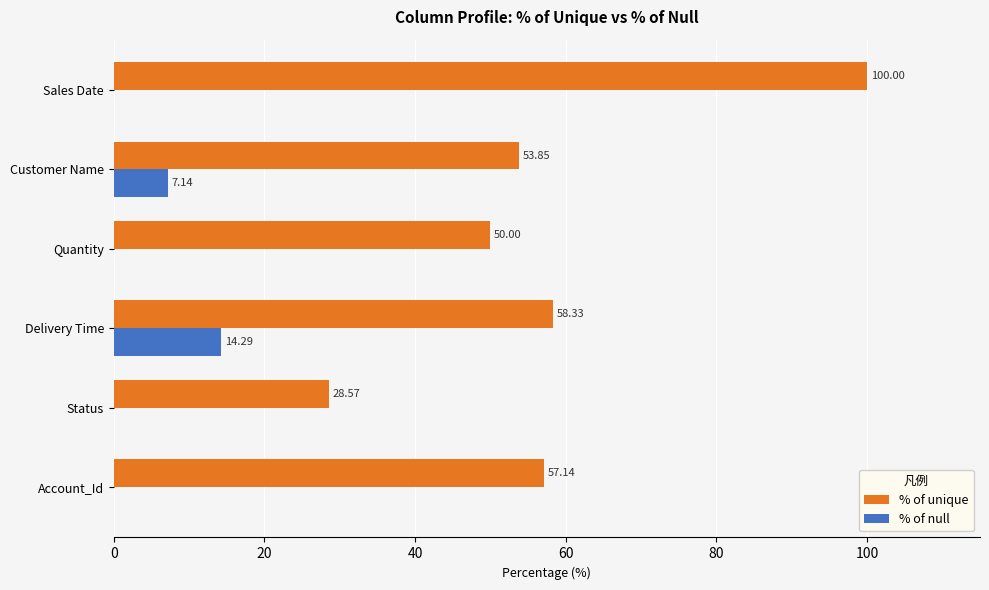

Which label corresponds to the largest value in the chart?

Sales Date